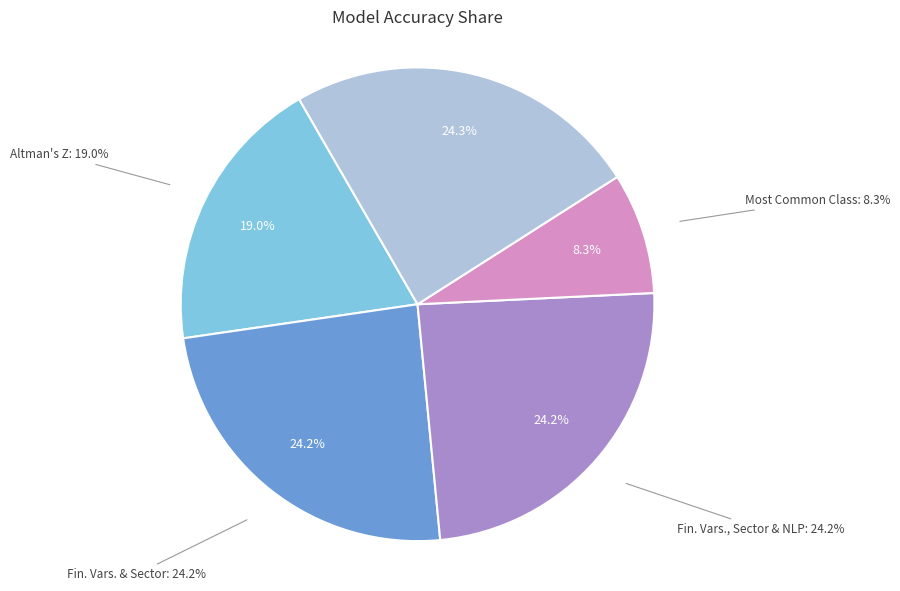

To the nearest percent, what portion does Financial Variables, Sector, and NLP represent?

24%